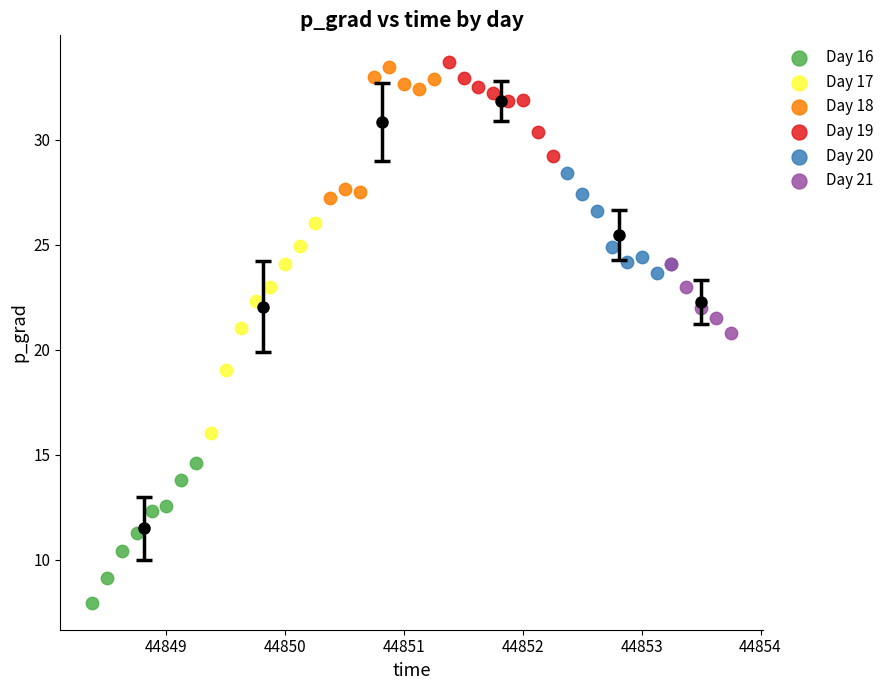

Which series reaches the minimum Y coordinate?

Day 16